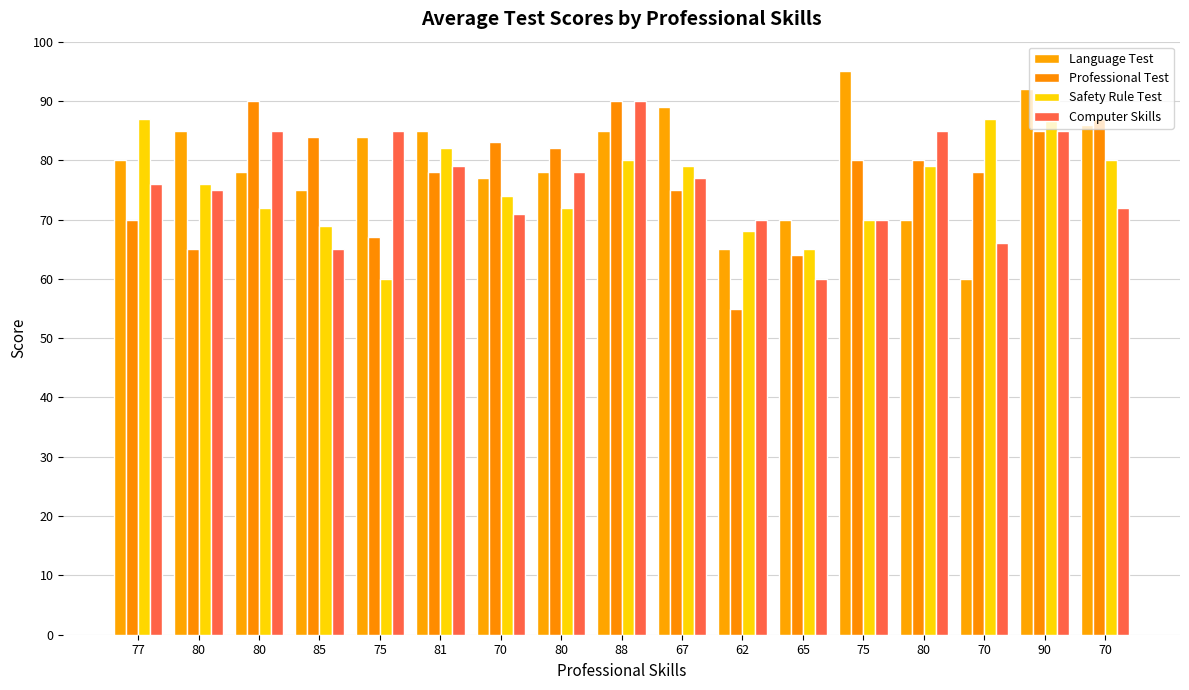

At which category is the sum across all series the highest?

90